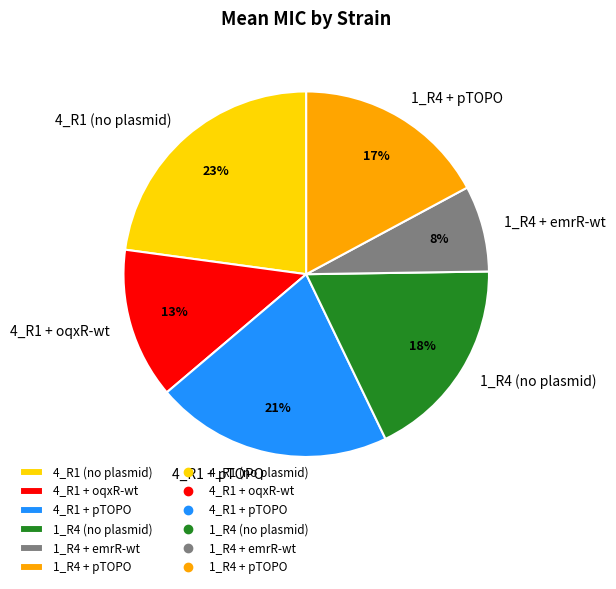

Approximately how many times larger is the value at 1_R4 + pTOPO compared to 4_R1 + pTOPO?

0.8